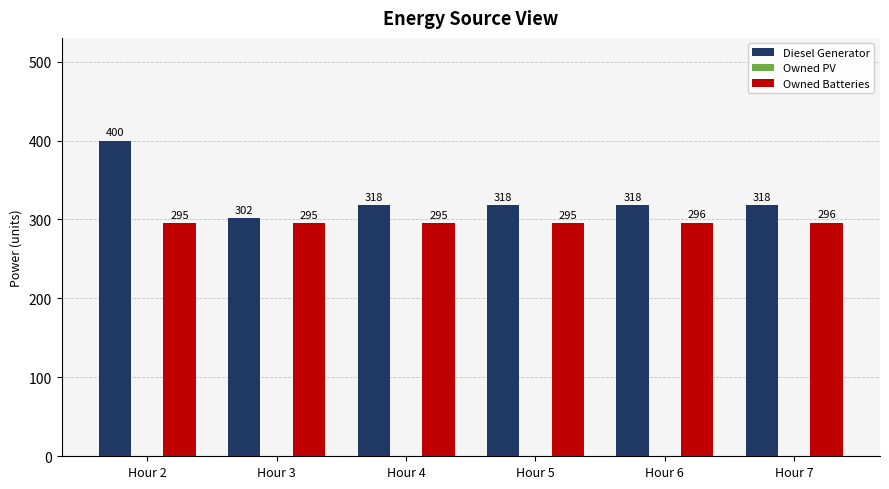

Reading left to right, transcribe all the data shown in this chart.

Diesel Generator: Hour 2=400	Hour 3=302	Hour 4=318	Hour 5=318	Hour 6=318	Hour 7=318
Owned Batteries: Hour 2=295	Hour 3=295	Hour 4=295	Hour 5=295	Hour 6=296	Hour 7=296